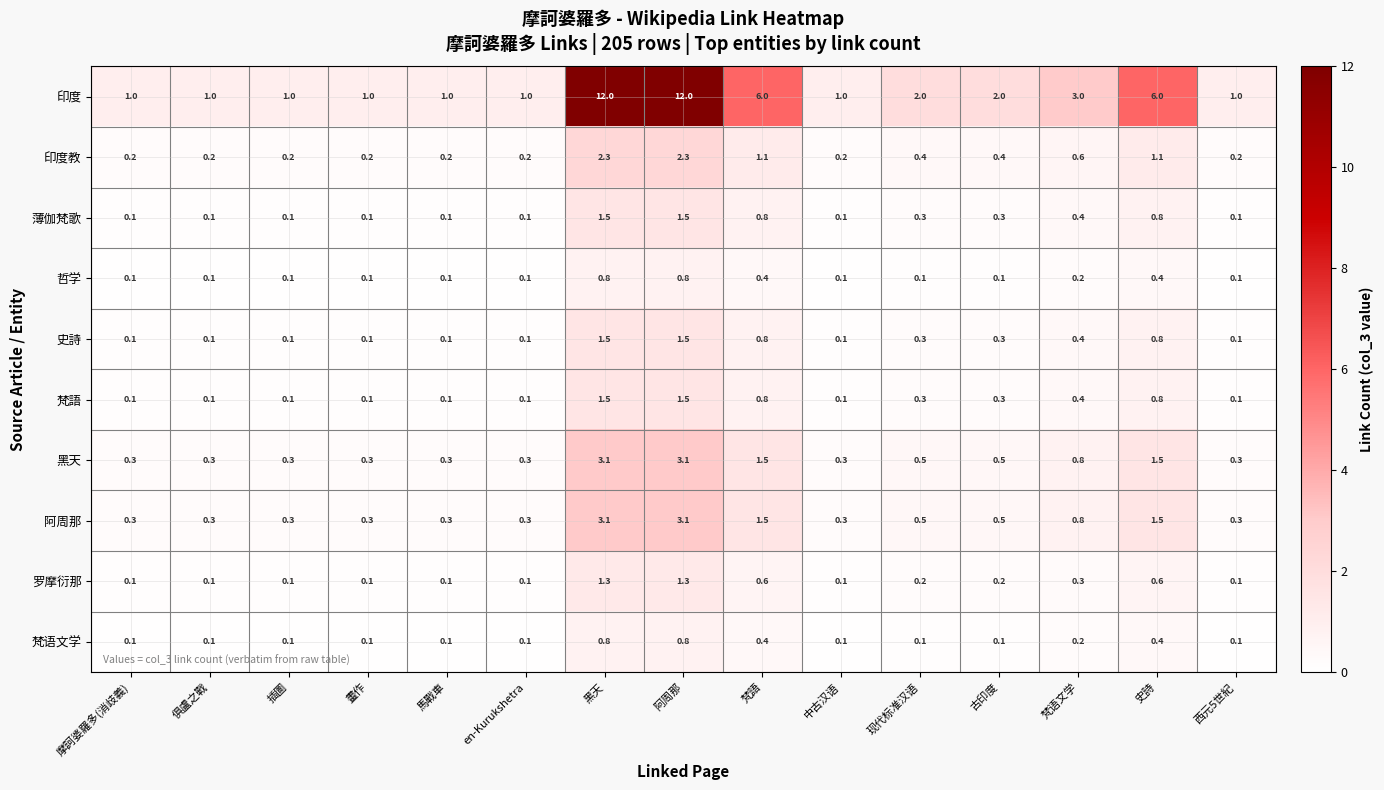

What is the maximum value shown in the chart?

12.0